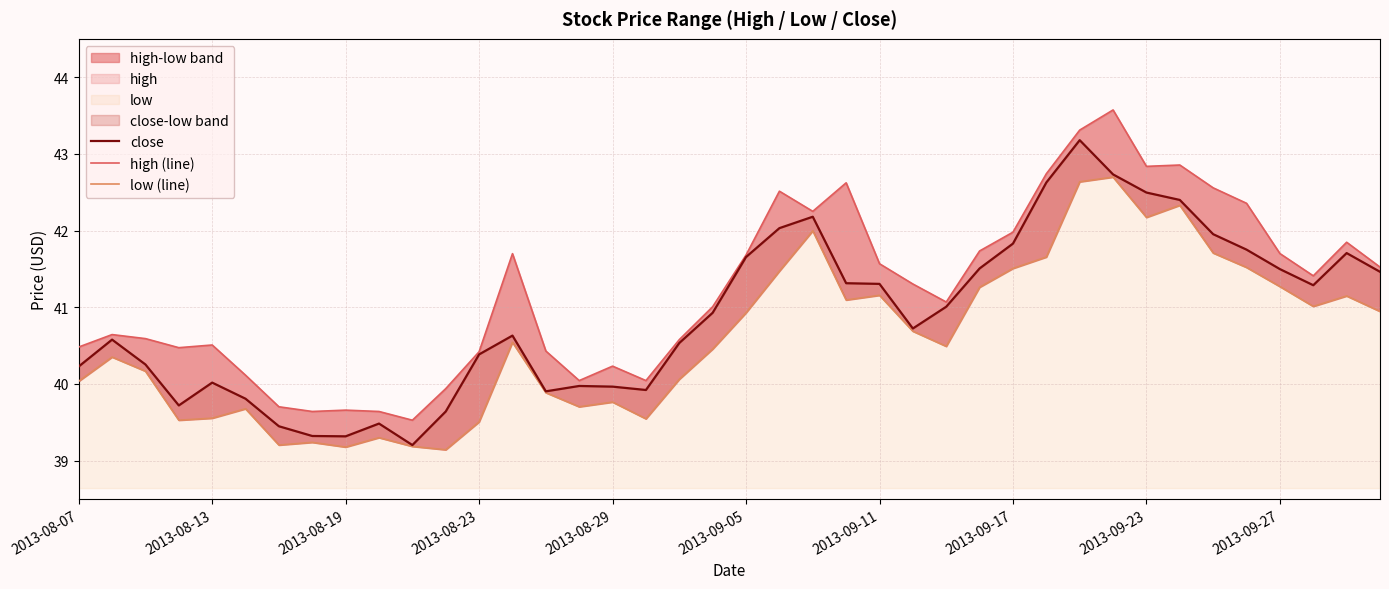

At which category does the chart reach its peak across all series?

31